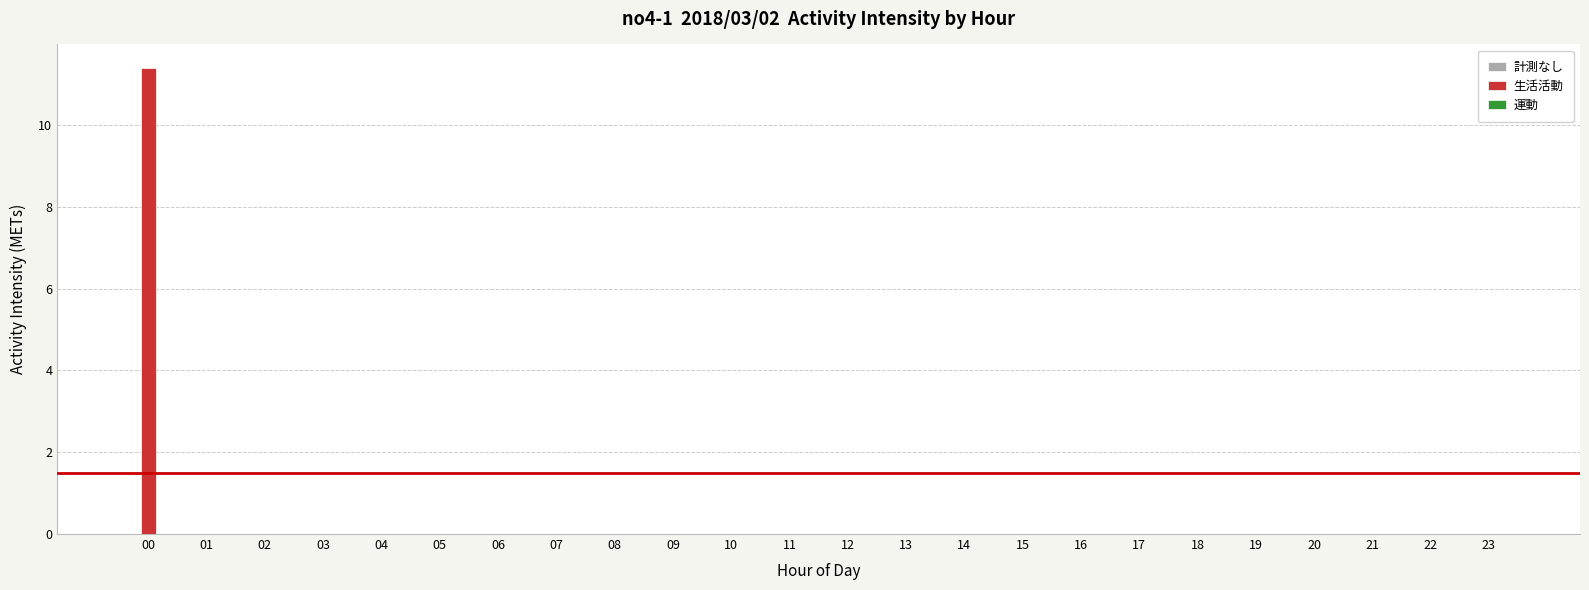

The value at 02 is 0.0. True or false?

True